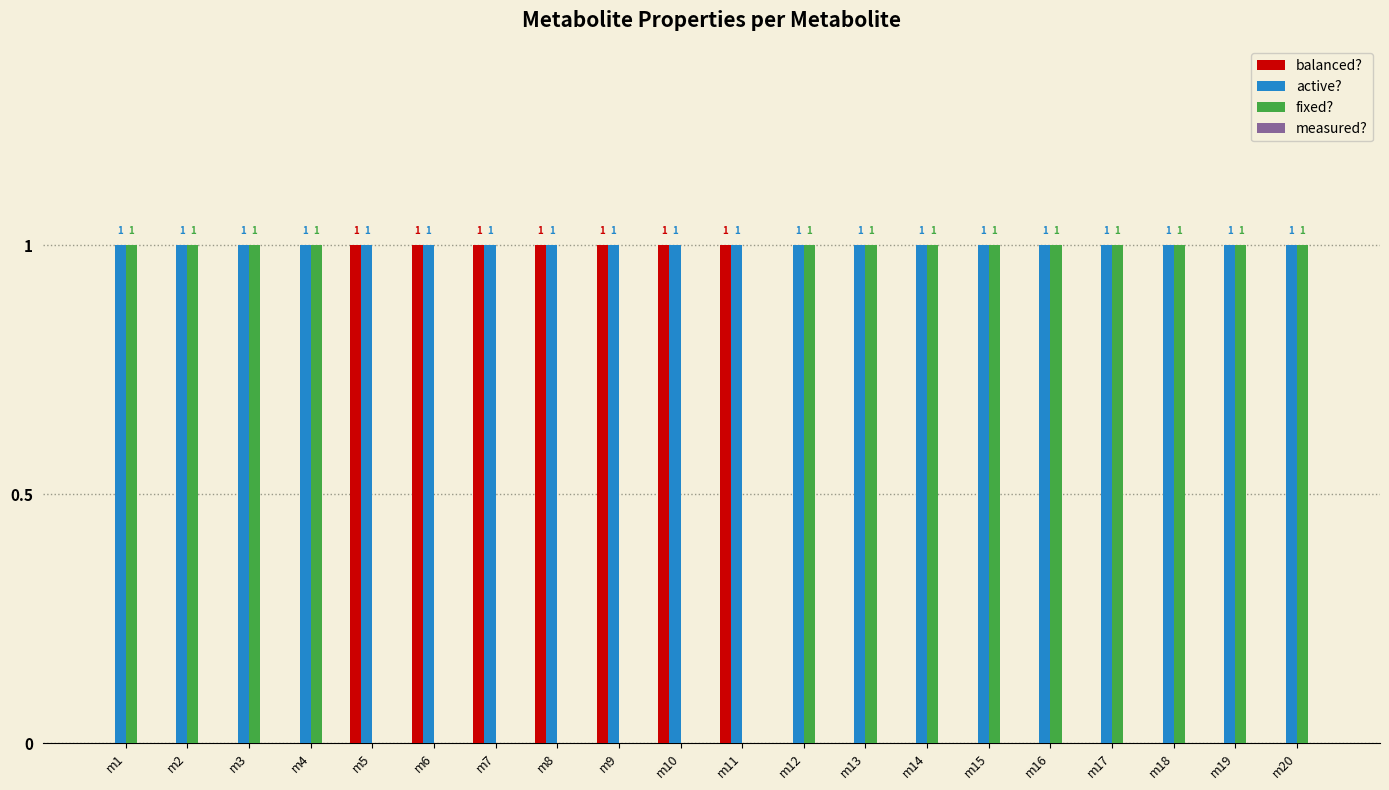

How many fixed? values are between 0 and 1?

20